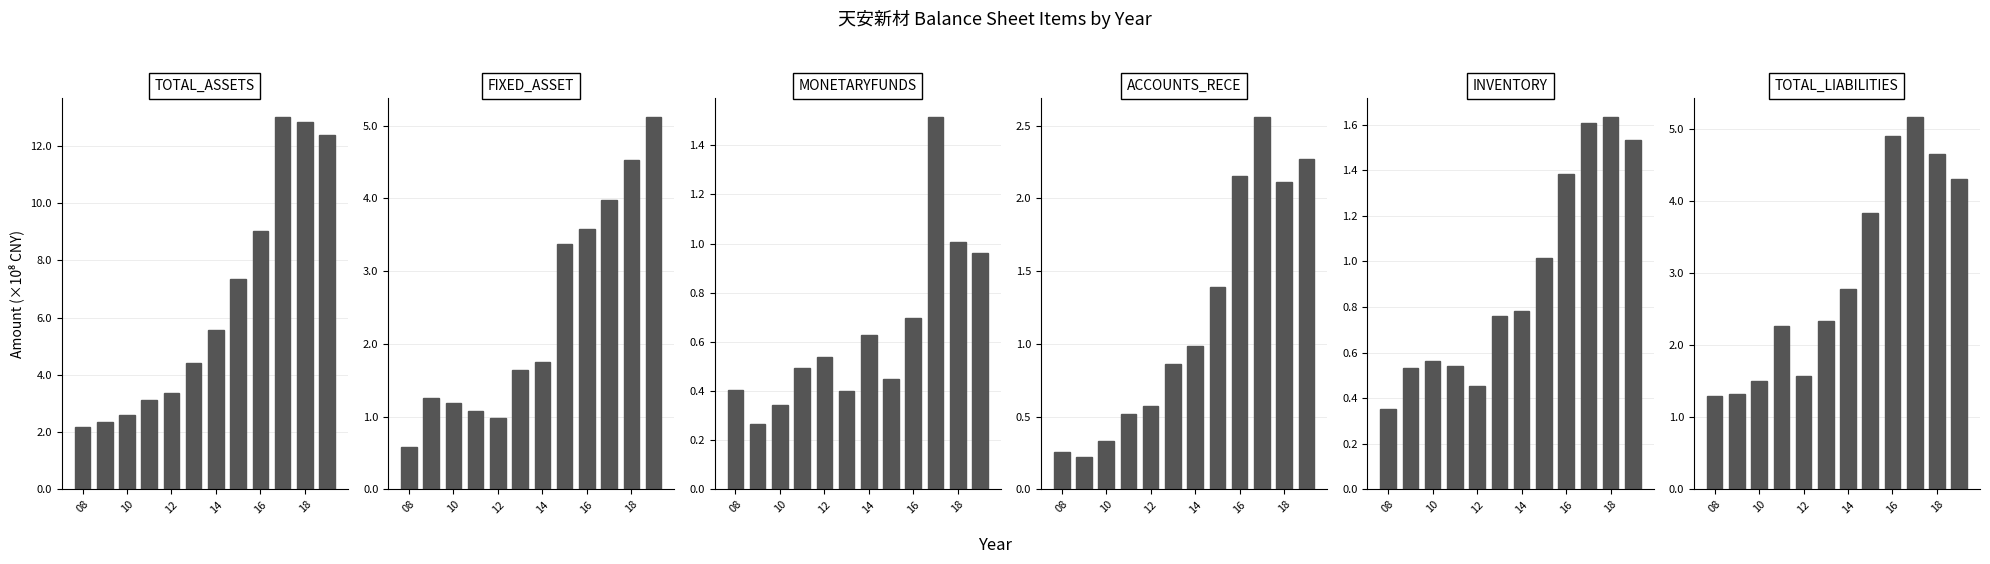

What is the average value of the TOTAL_ASSETS series?

651254142.5